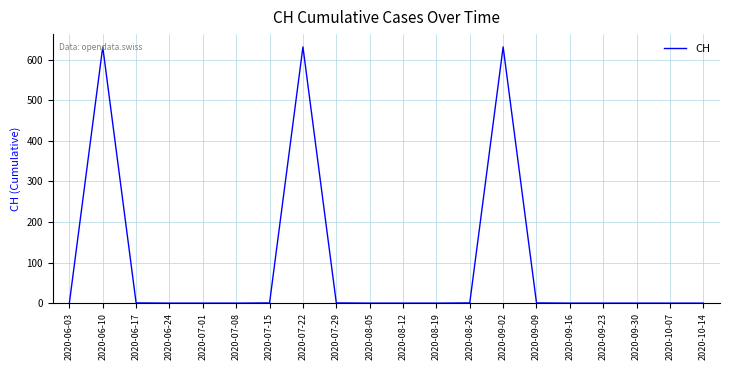

What is the maximum value shown in the chart?

631.0